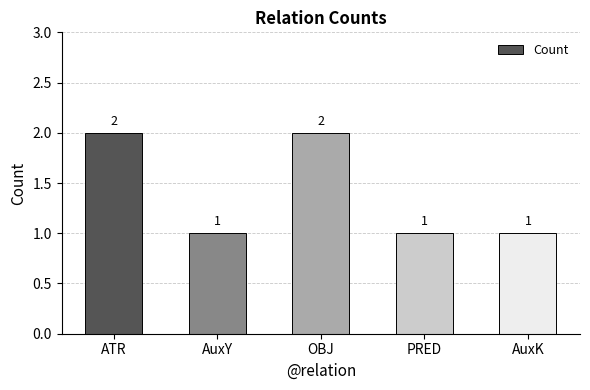

What is the sum of all values?

7